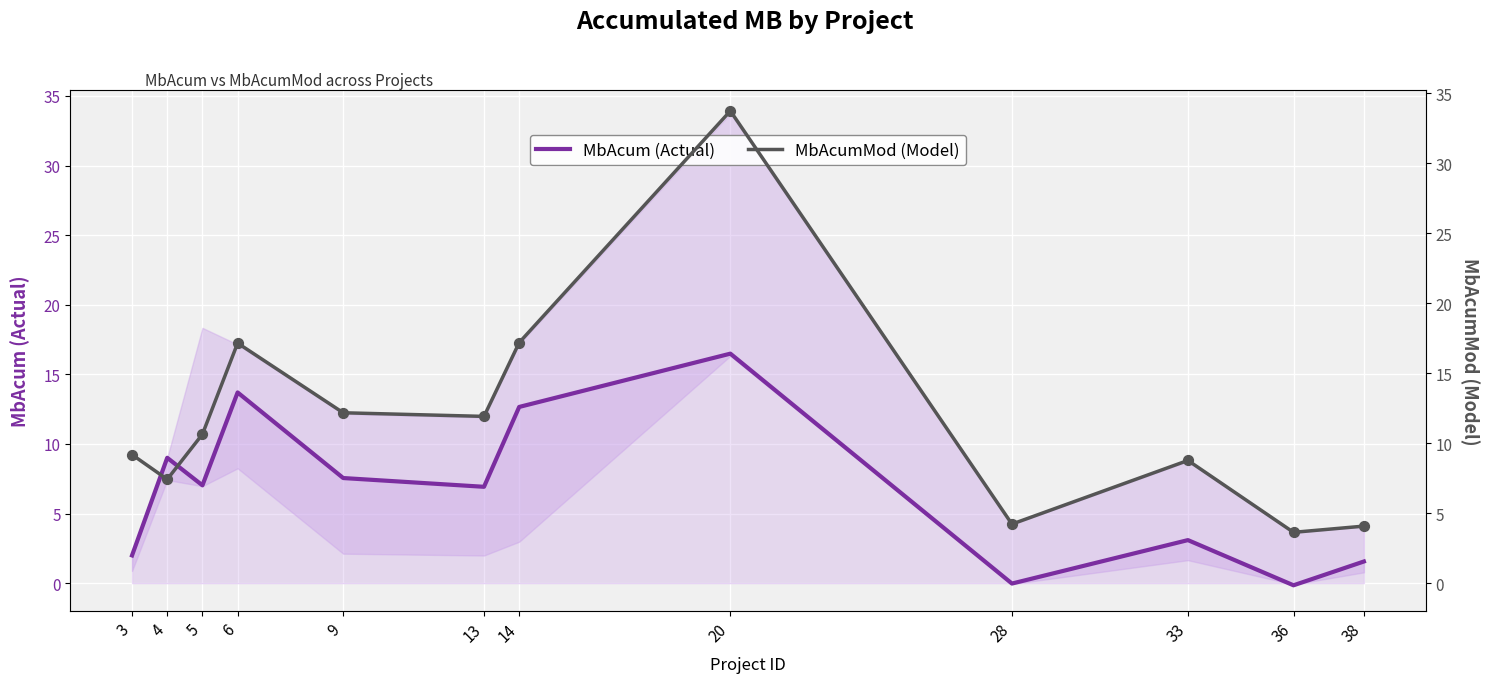

What are all the series names shown in the legend?

MbAcum (Actual), MbAcumMod (Model)